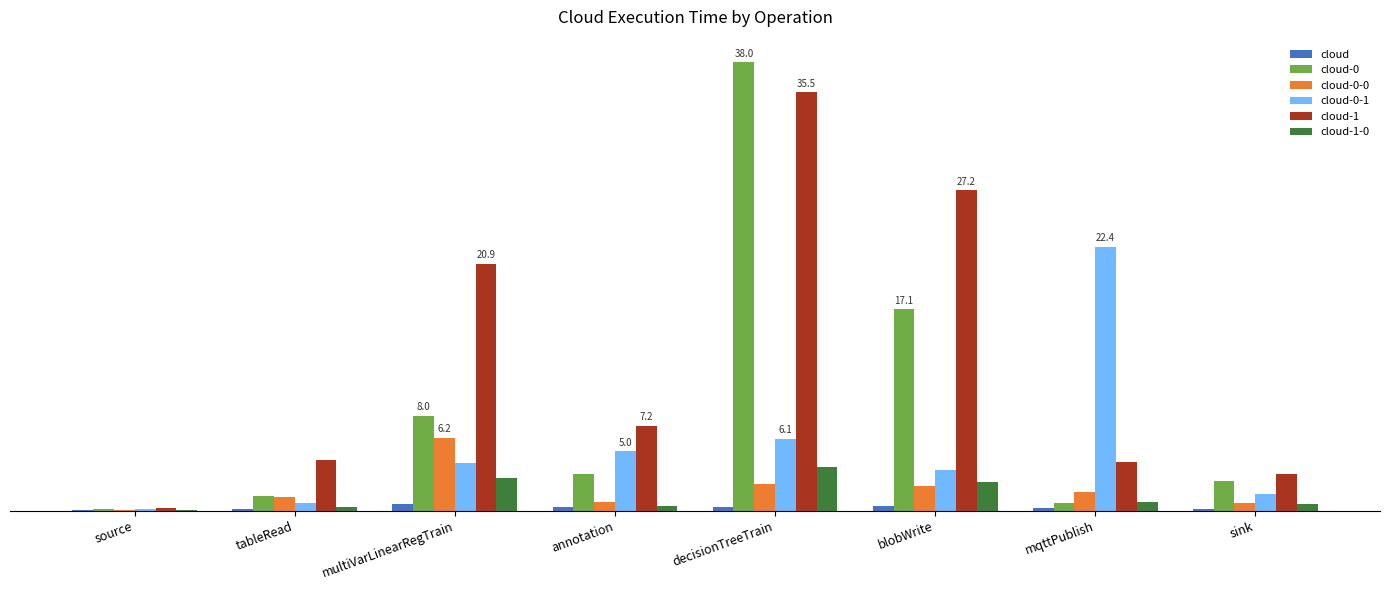

Reading left to right, transcribe all the data shown in this chart.

cloud: 0.0	0.1	0.6	0.3	0.3	0.4	0.2	0.2
cloud-0: 0.1	1.2	8.0	3.1	38.0	17.1	0.7	2.5
cloud-0-0: 0.1	1.1	6.2	0.7	2.3	2.1	1.6	0.6
cloud-0-1: 0.1	0.6	4.0	5.0	6.1	3.4	22.4	1.4
cloud-1: 0.2	4.3	20.9	7.2	35.5	27.2	4.2	3.1
cloud-1-0: 0.1	0.3	2.8	0.4	3.7	2.4	0.8	0.6